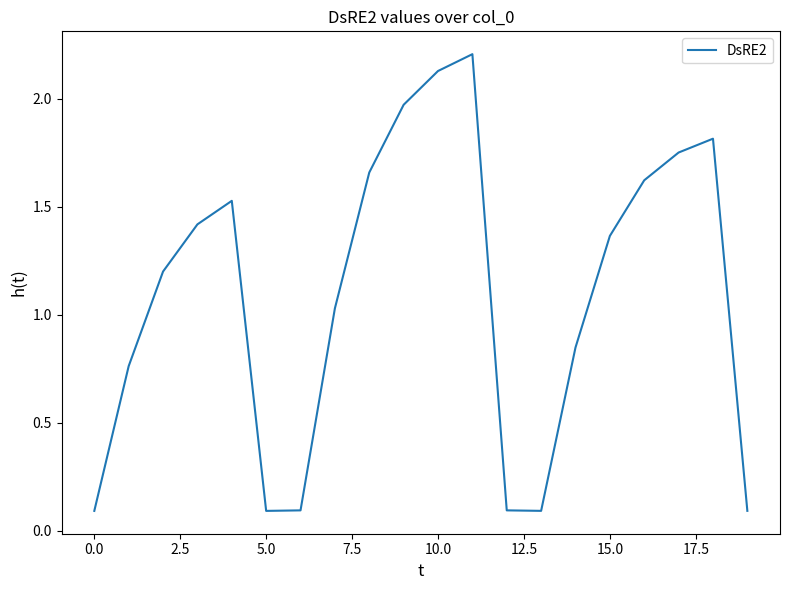

What is the maximum value shown in the chart?

2.2